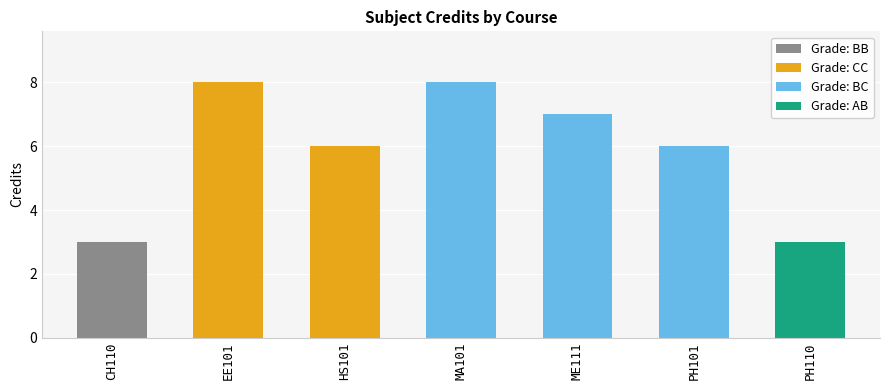

The chart shows a value of 1 at CH110. True or false?

False